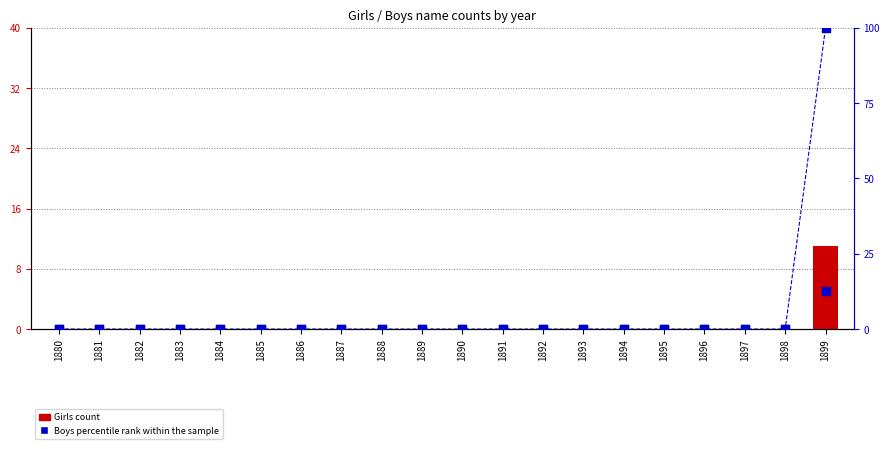

Which series has the largest total across all categories?

percentile rank within the sample